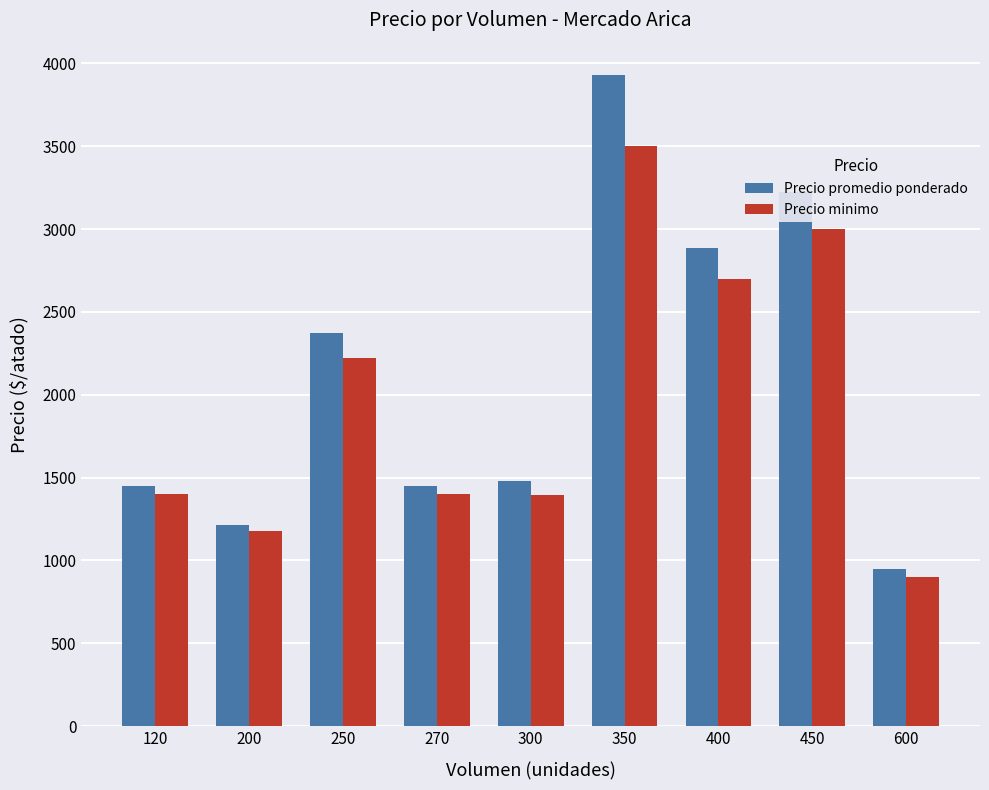

What is the smallest value displayed?

900